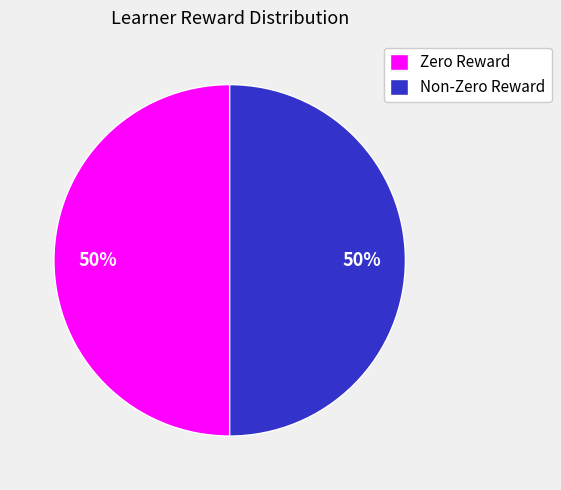

How many segments does this pie chart have?

2